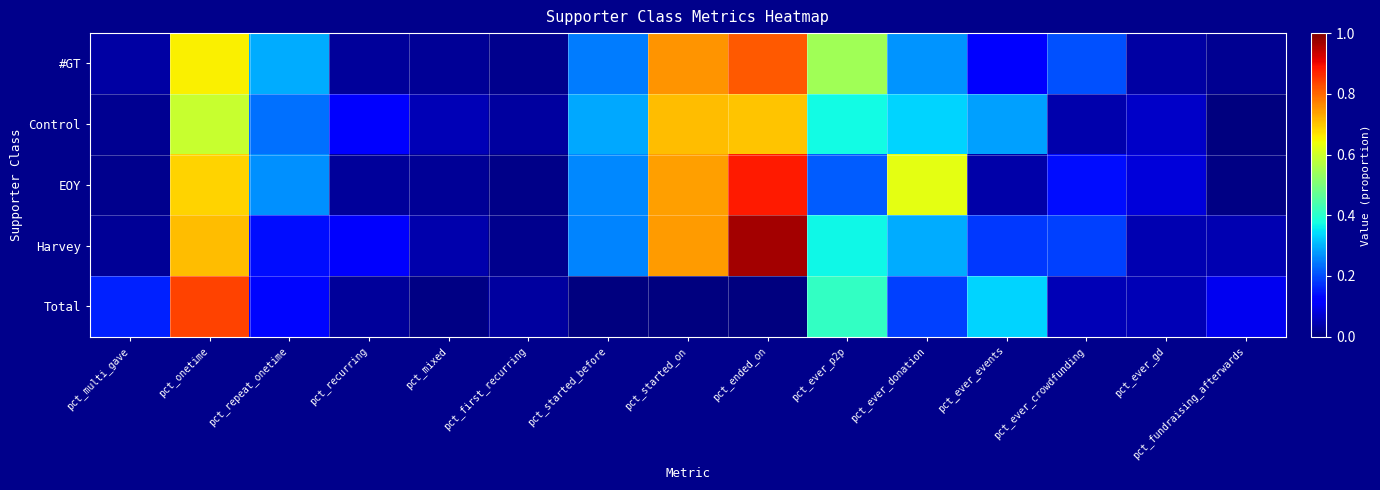

Which series changed the most between pct_first_recurring and pct_ever_events?

Total